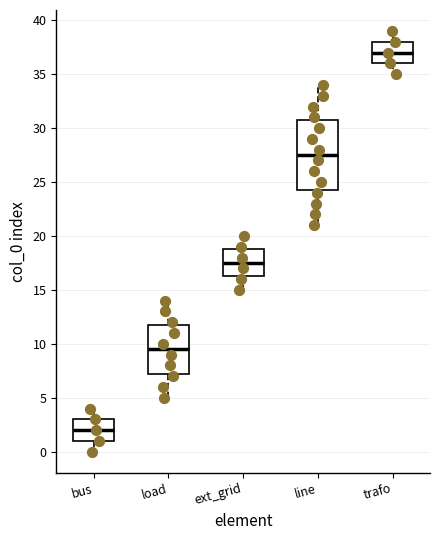

Reading left to right, read every box against the y-axis: the position of its median line, the range the box covers, and the ends of its whiskers. The values are not printed on the chart, so give them approximately, as read against the axis.

bus: median 2.0, box 1.0 to 3.0, whiskers 0.0 to 4.0
load: median 9.5, box 7.5 to 12.0, whiskers 5.0 to 14.0
ext_grid: median 17.5, box 16.5 to 19.0, whiskers 15.0 to 20.0
line: median 27.5, box 24.5 to 31.0, whiskers 21.0 to 34.0
trafo: median 37.0, box 36.0 to 38.0, whiskers 35.0 to 39.0